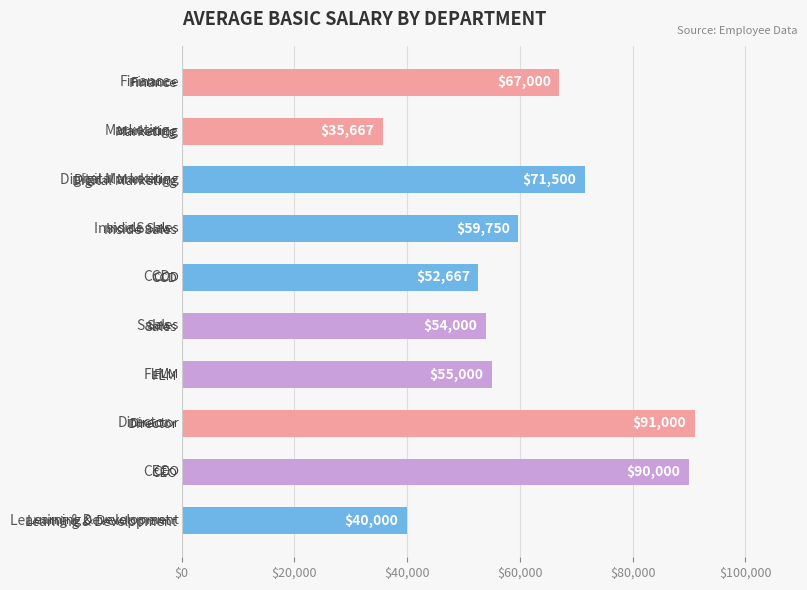

What is the sum of all values?

616584